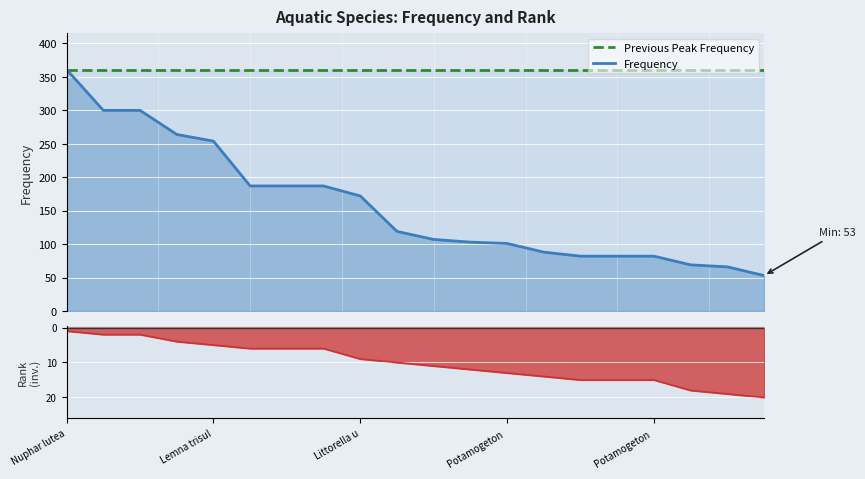

Where does the Frequency series first go above 119?

Nuphar lutea